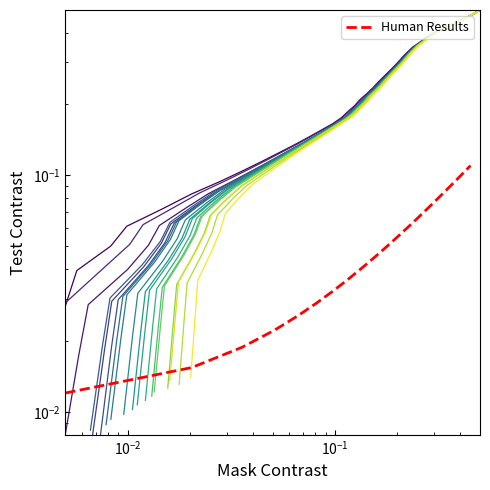

Count the values in the range 0 to 1.

30